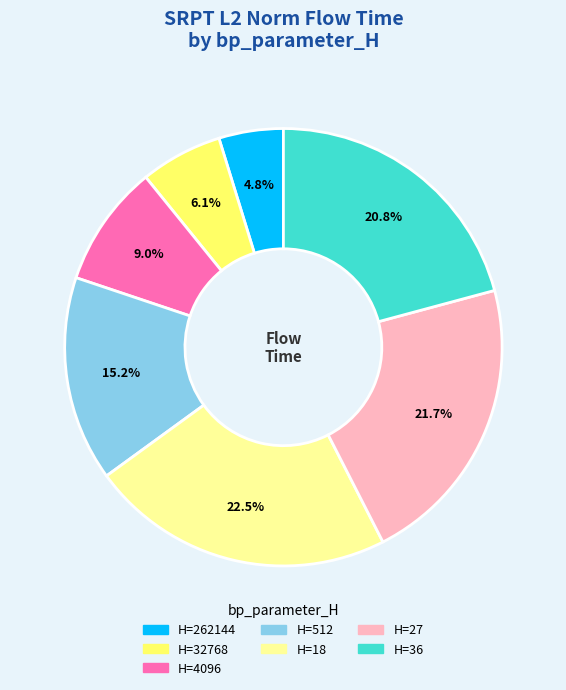

Is there any slice that represents more than half of the pie?

No